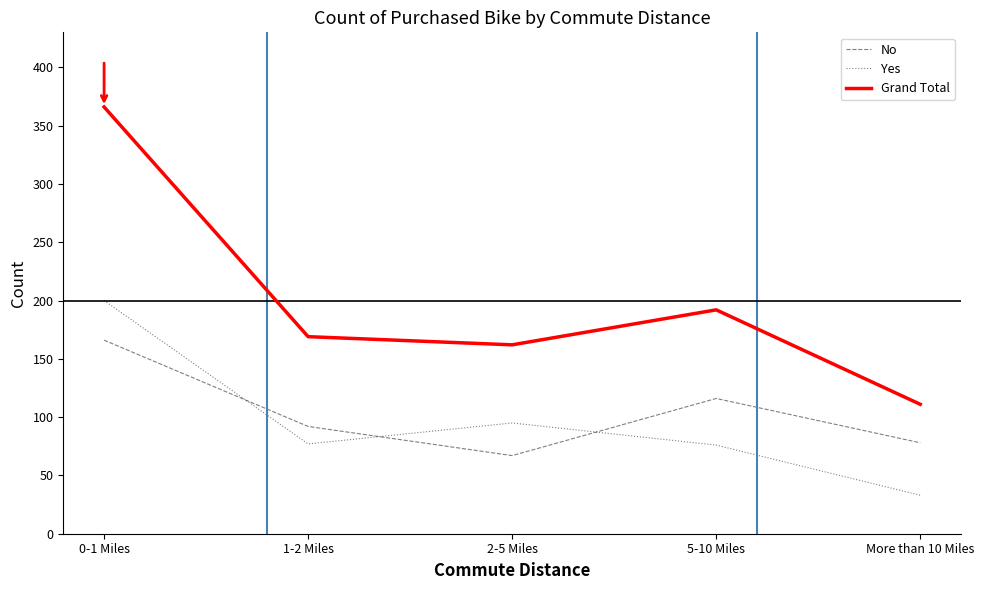

What is the difference between the maximum and second lowest values in the Yes series?

124